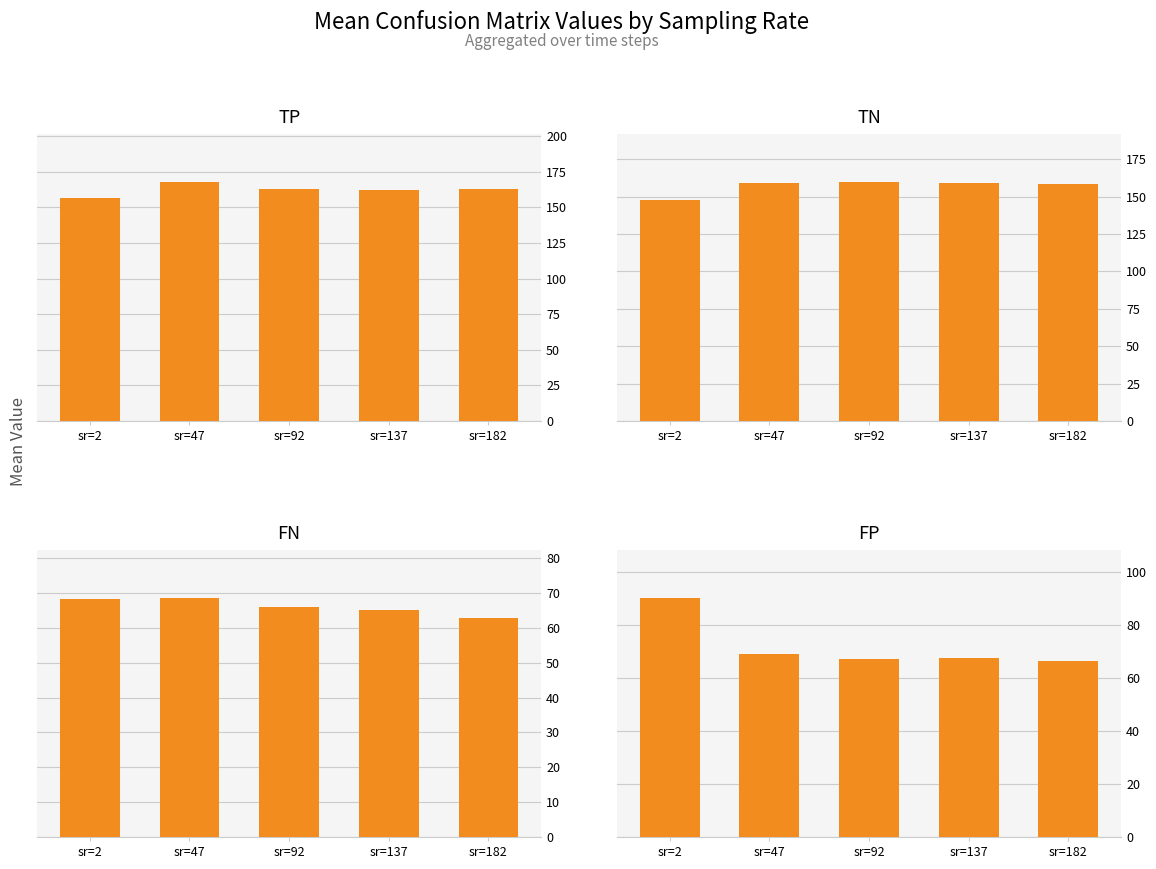

Does the chart contain stacked bars?

No